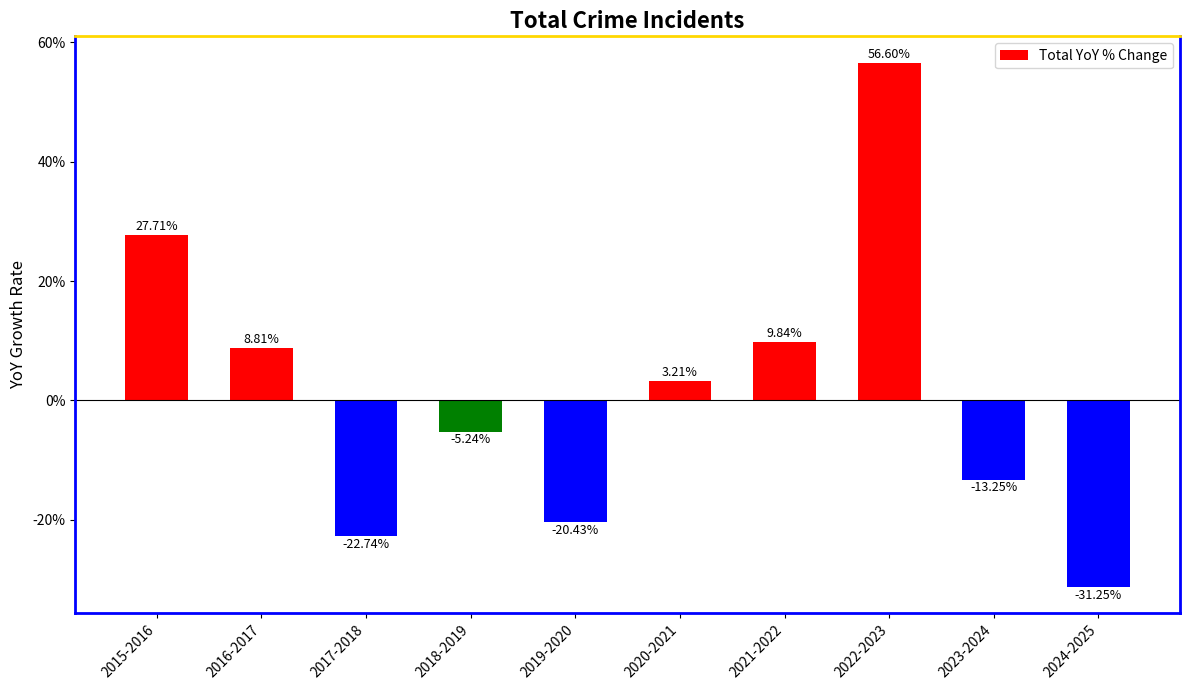

Does the chart contain stacked bars?

No